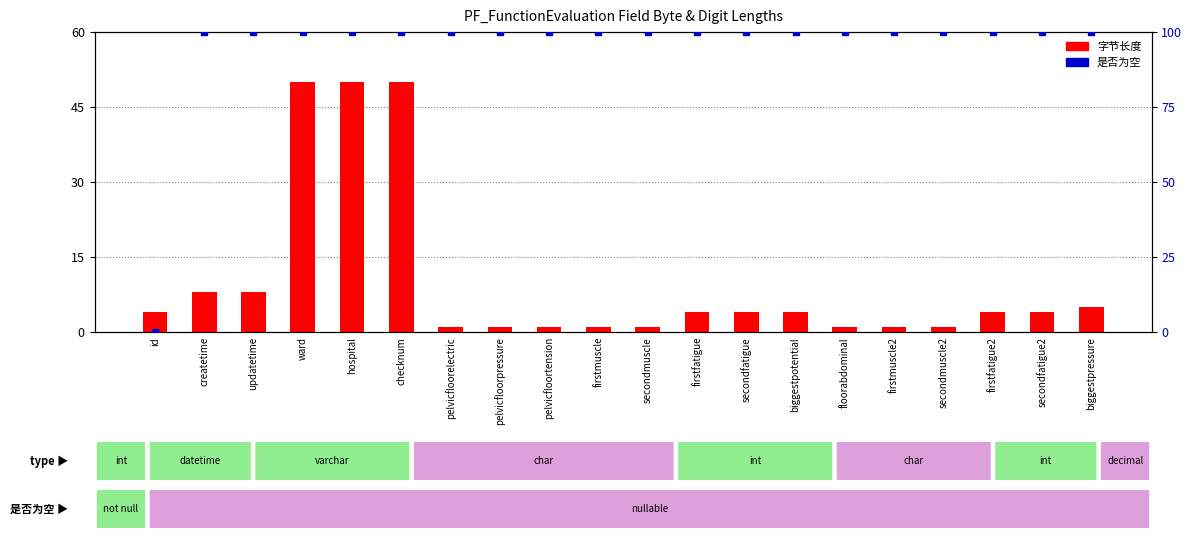

At how many categories does at least one series exceed 84?

19